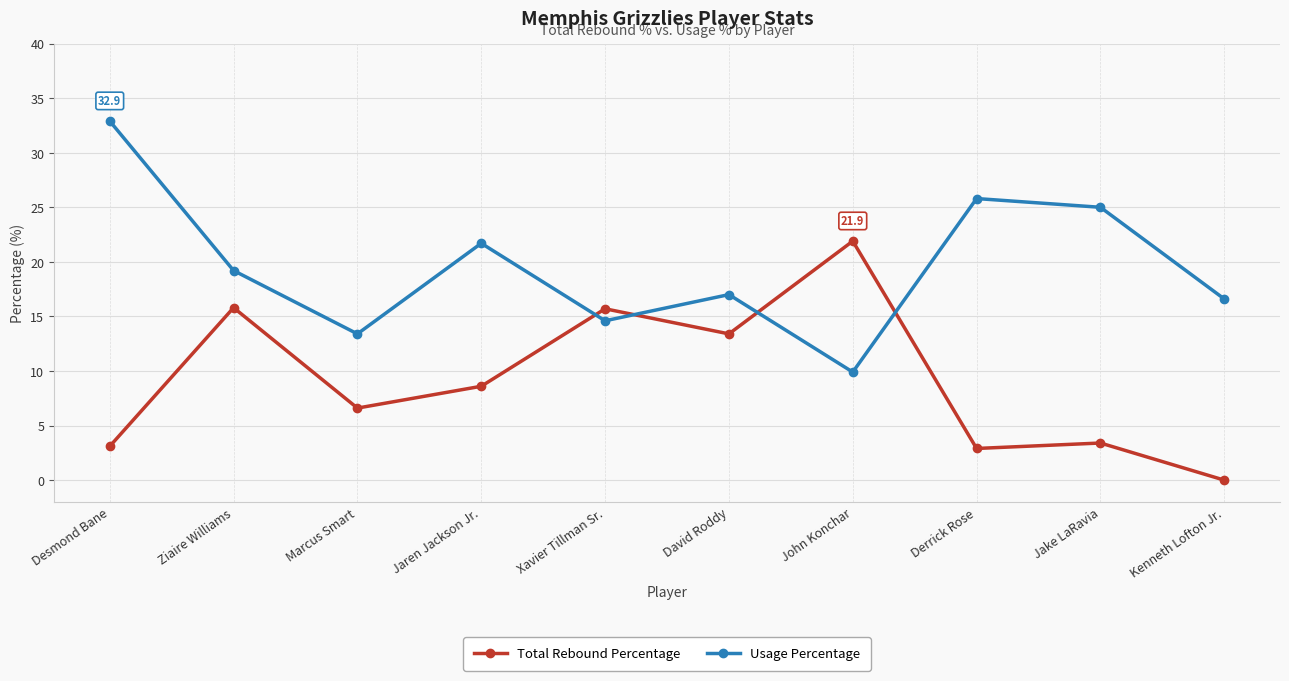

What is the maximum value shown in the chart?

32.9